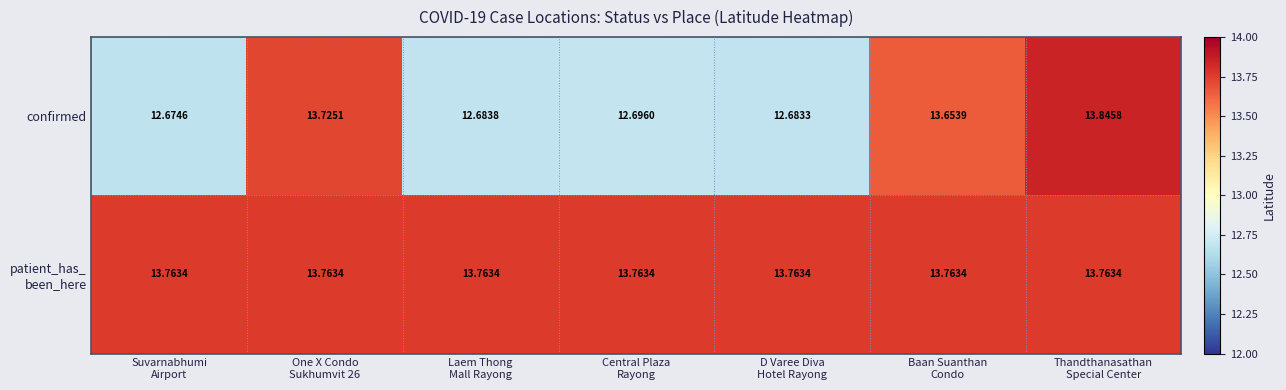

Which category has the lowest value across all series?

Suvarnabhumi
Airport